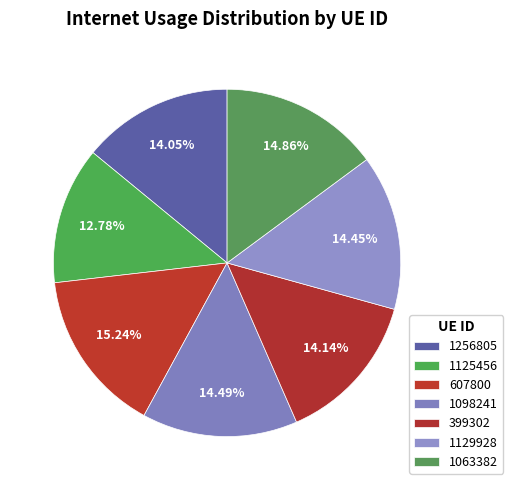

Do 399302 and 1256805 together represent more than half of the pie?

No